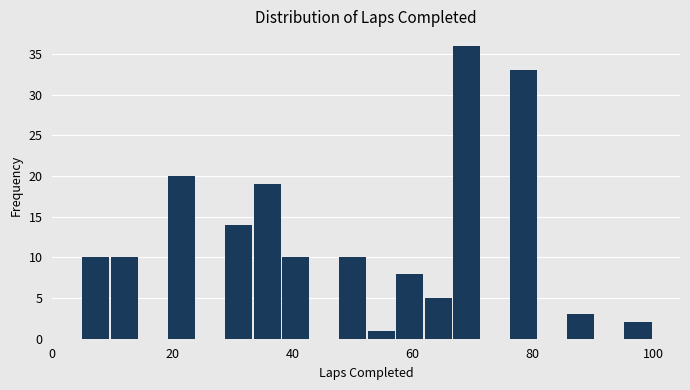

Read against the x-axis, roughly where is the centre of the tallest bar?

70